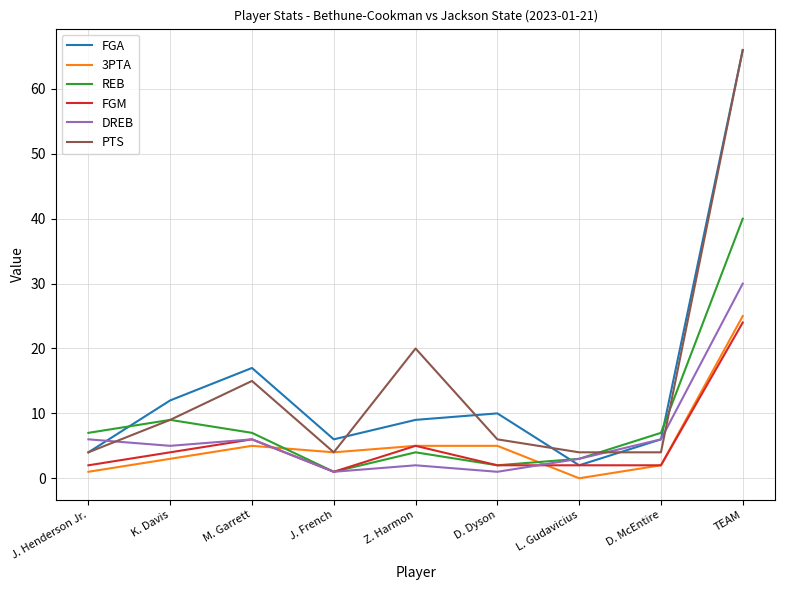

True or false: 3PTA and FGA intersect in this chart.

False